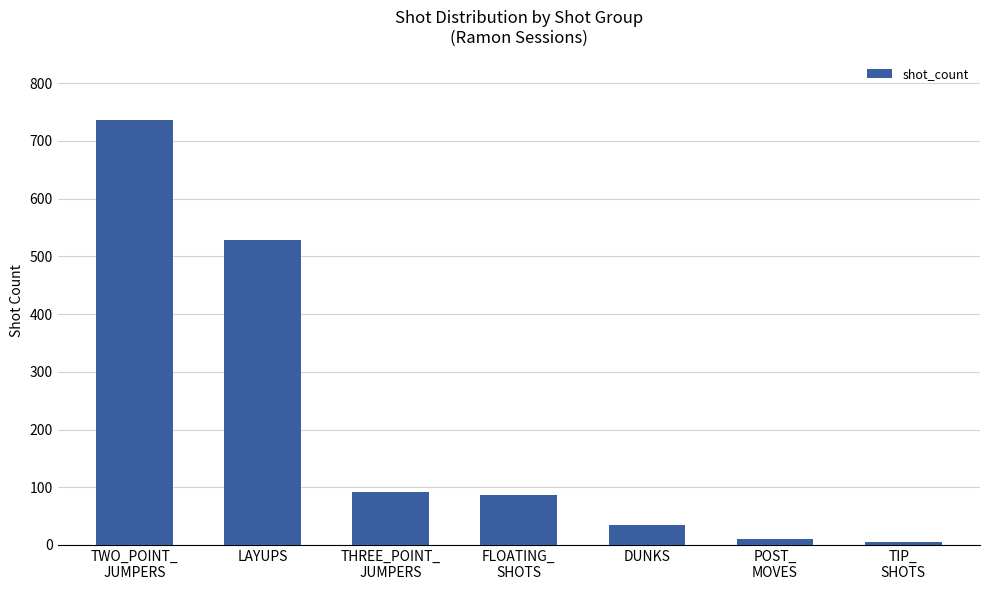

How many data points does each series have?

7